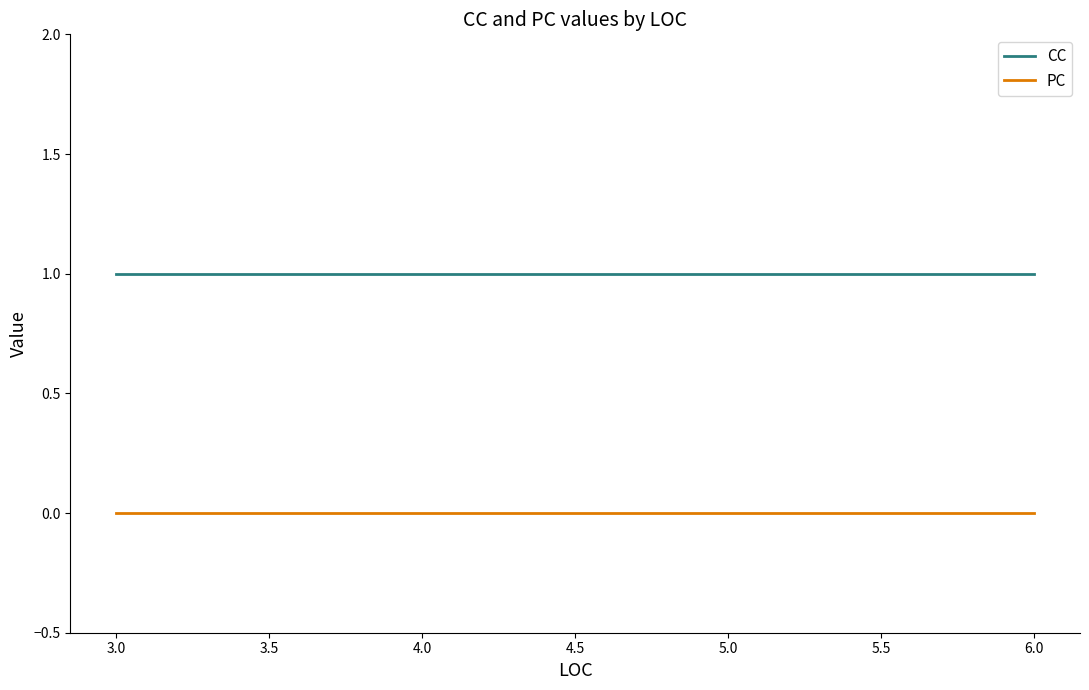

Does the chart have visible grid lines?

No